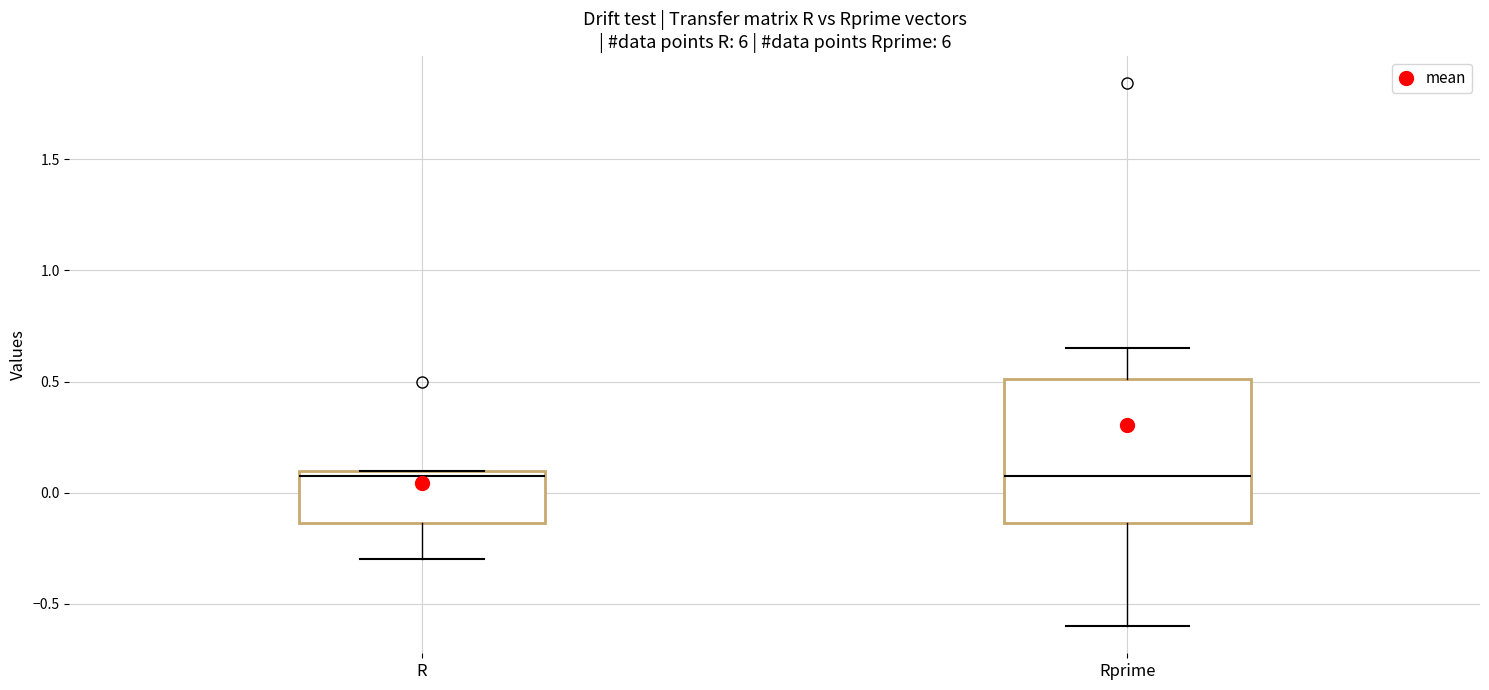

Comparing the boxes themselves (not the whiskers), which one is the tallest?

Rprime